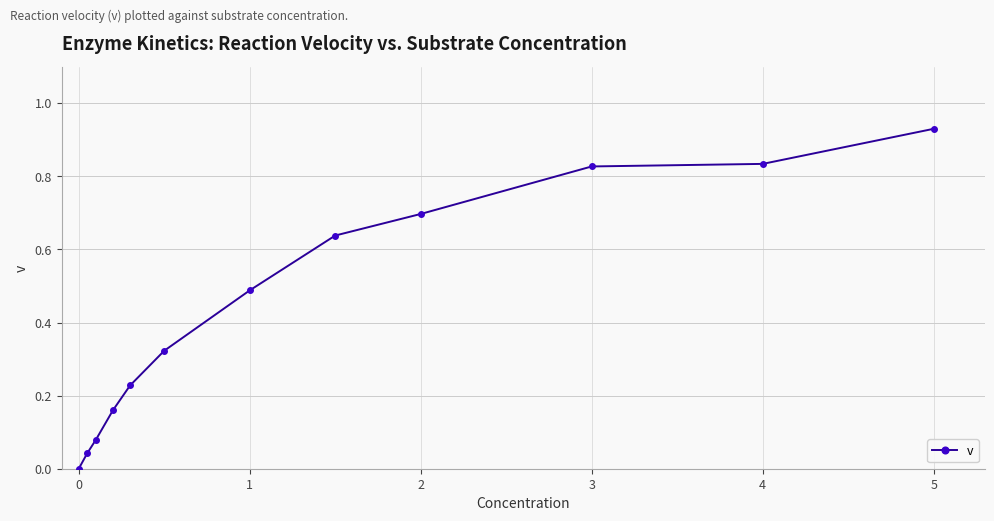

What is the sum of all values?

5.2